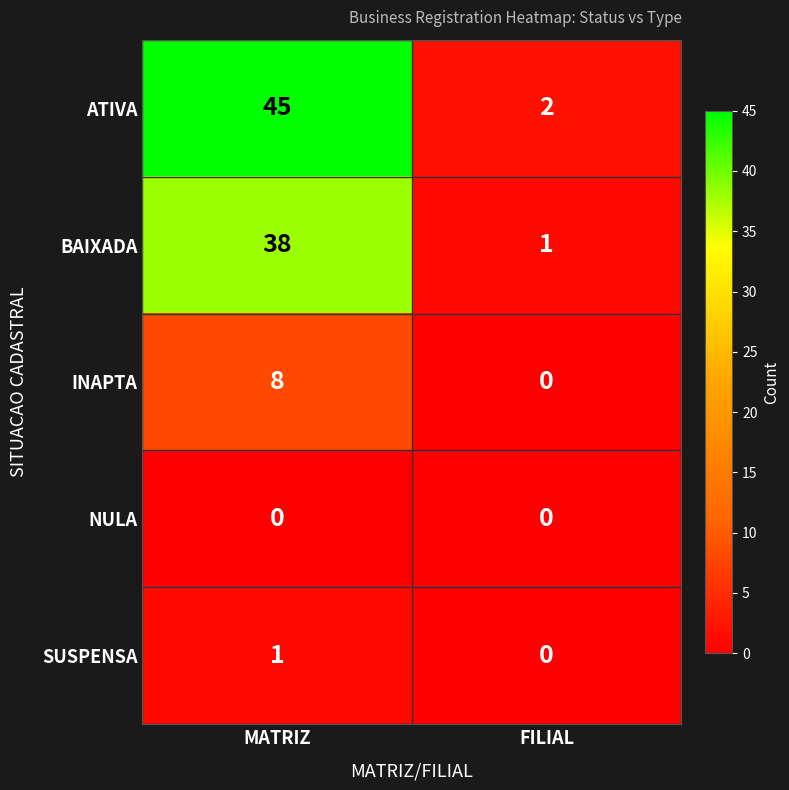

Which series has the widest spread of values?

ATIVA